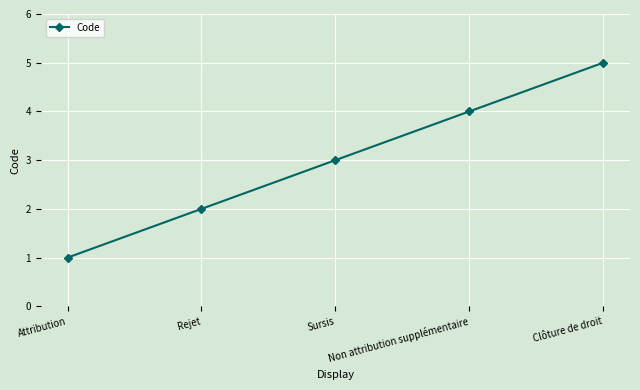

Which label corresponds to the largest value in the chart?

Clôture de droit